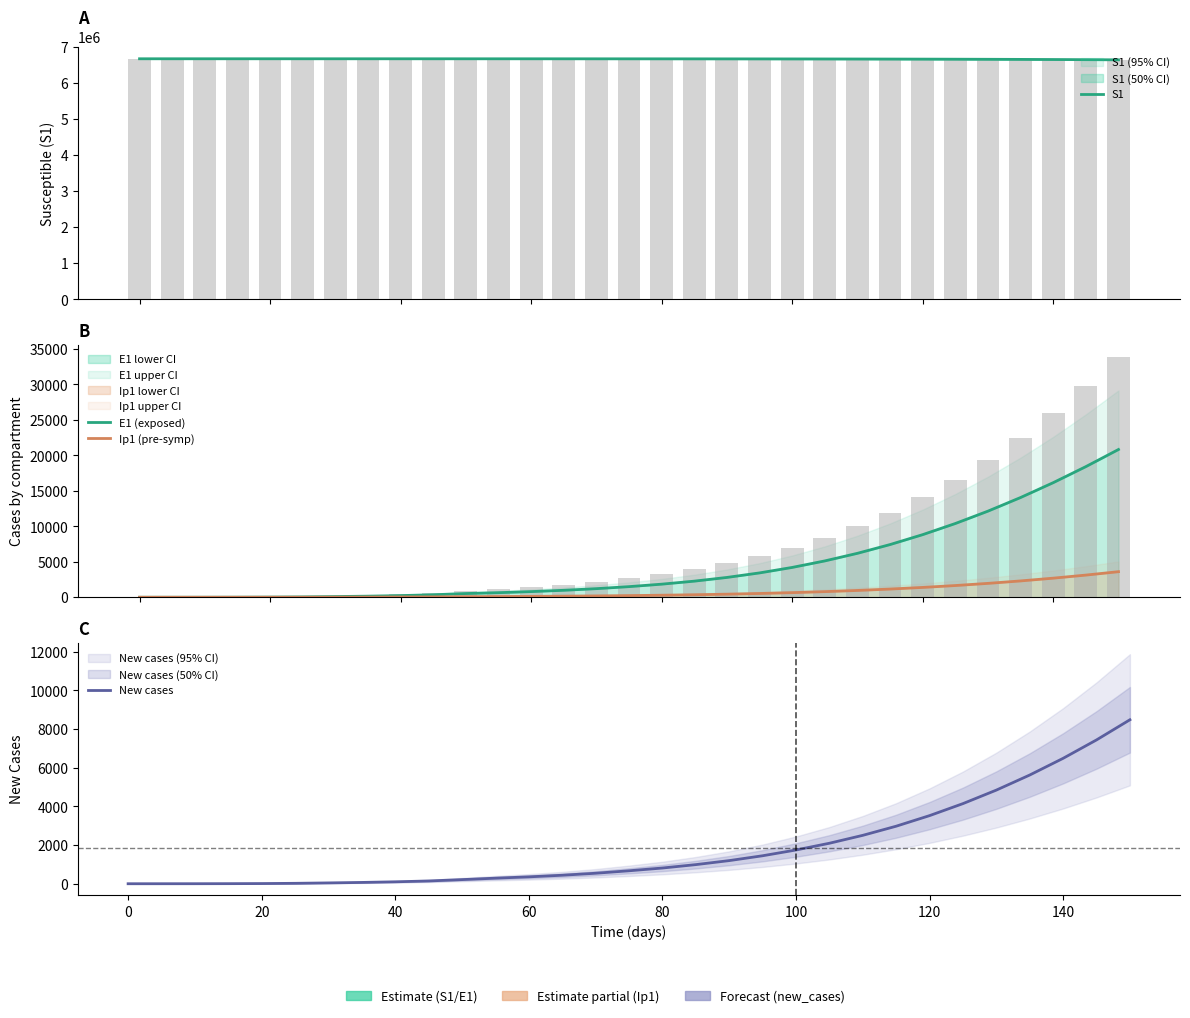

At how many categories does at least one series exceed 2880041?

31